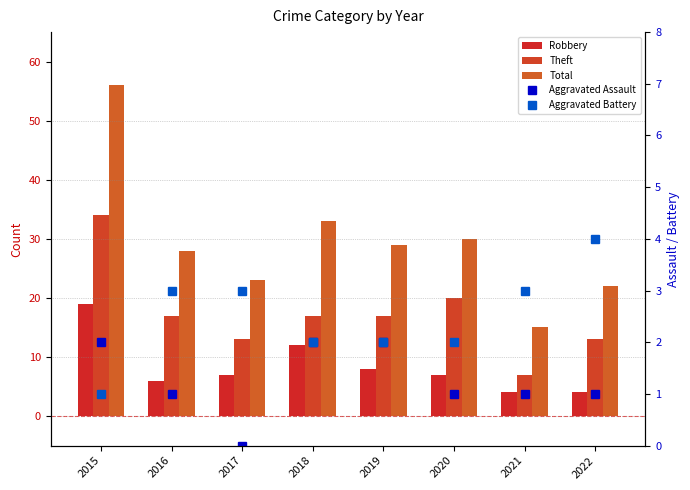

What are all the series names shown in the legend?

Robbery, Theft, Total, Aggravated Assault, Aggravated Battery